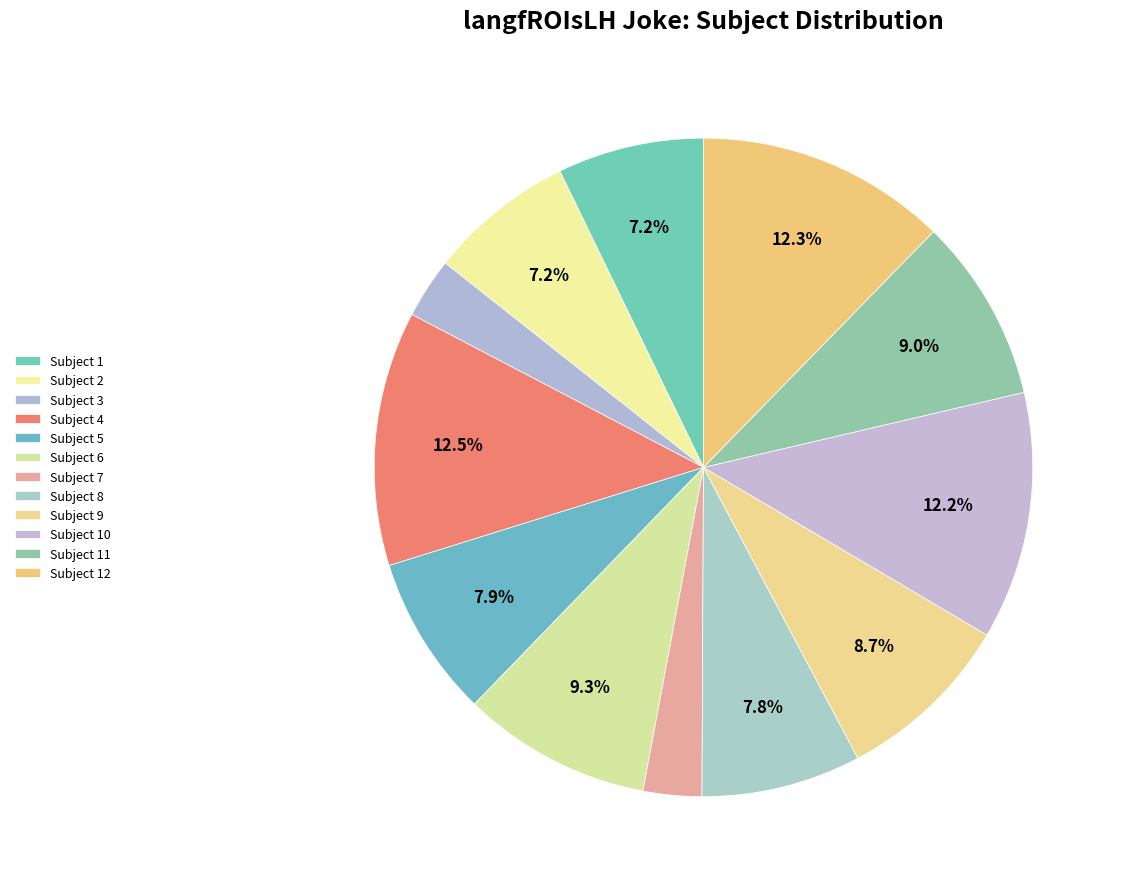

How many slices are in this pie chart?

12